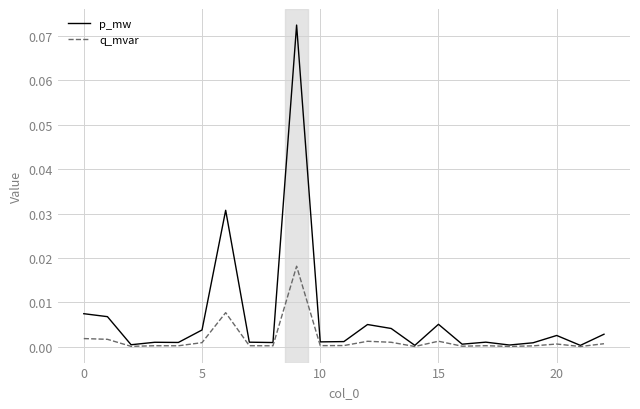

Which series has the widest spread of values?

p_mw